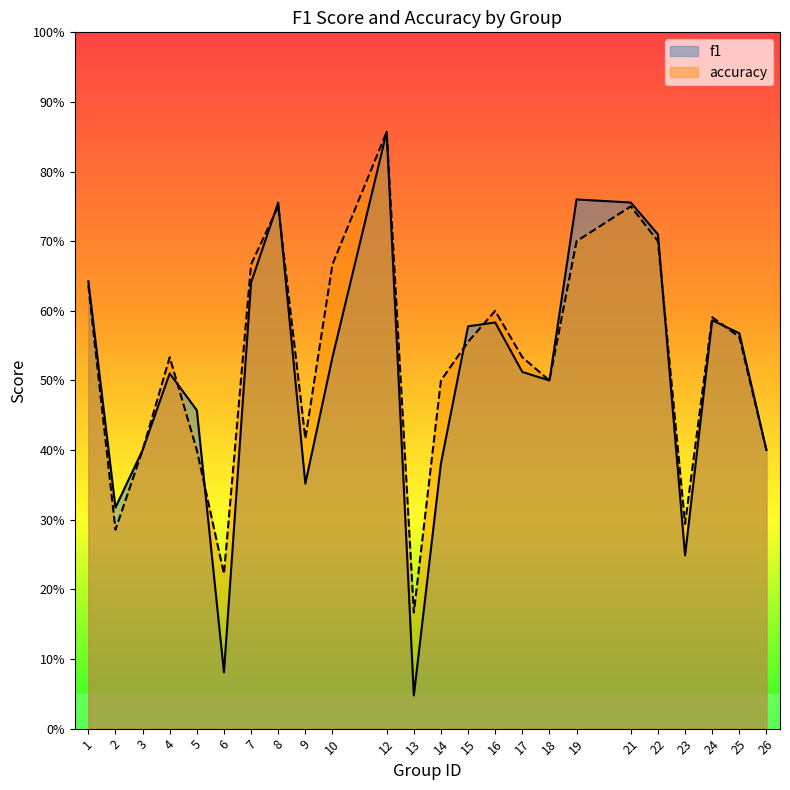

True or false: accuracy and f1 intersect in this chart.

True